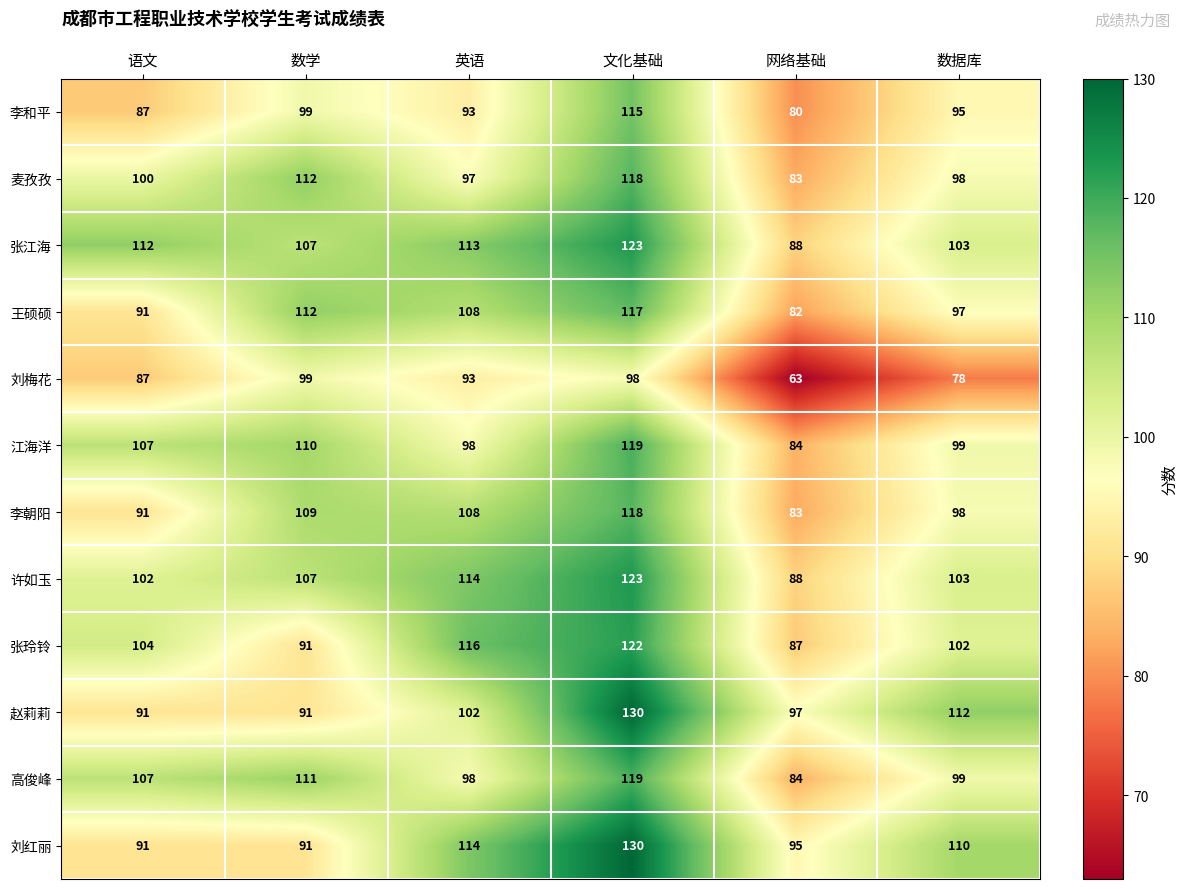

What is the spread (max minus min) of values at 语文?

25